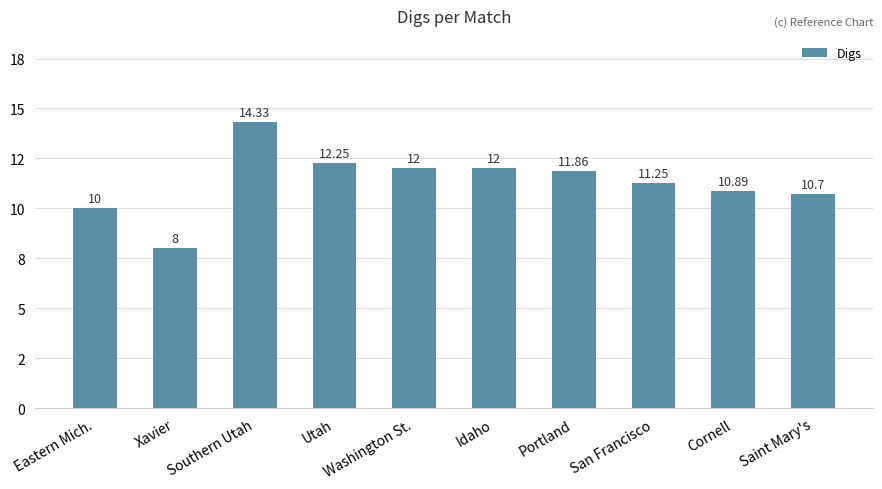

Reading left to right, what are all the values shown in this chart?

Eastern Mich.=10.0	Xavier=8.0	Southern Utah=14.3	Utah=12.2	Washington St.=12.0	Idaho=12.0	Portland=11.9	San Francisco=11.2	Cornell=10.9	Saint Mary's=10.7